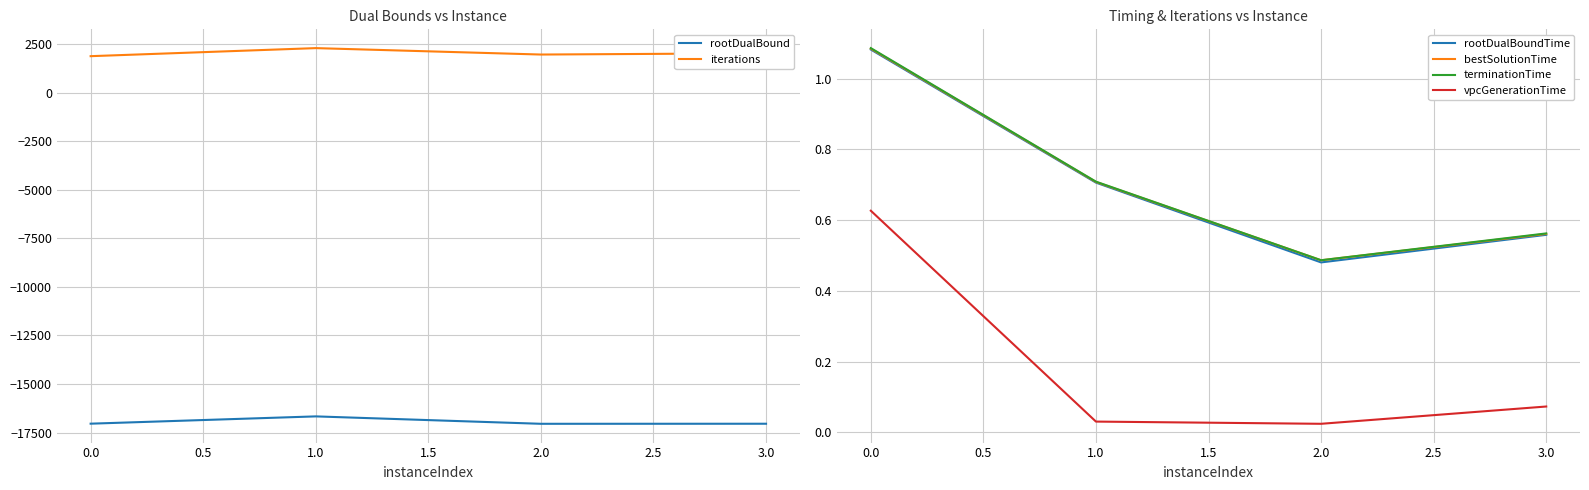

Is the value of rootDualBound at 0.0 greater than the value of iterations at 2.0?

No